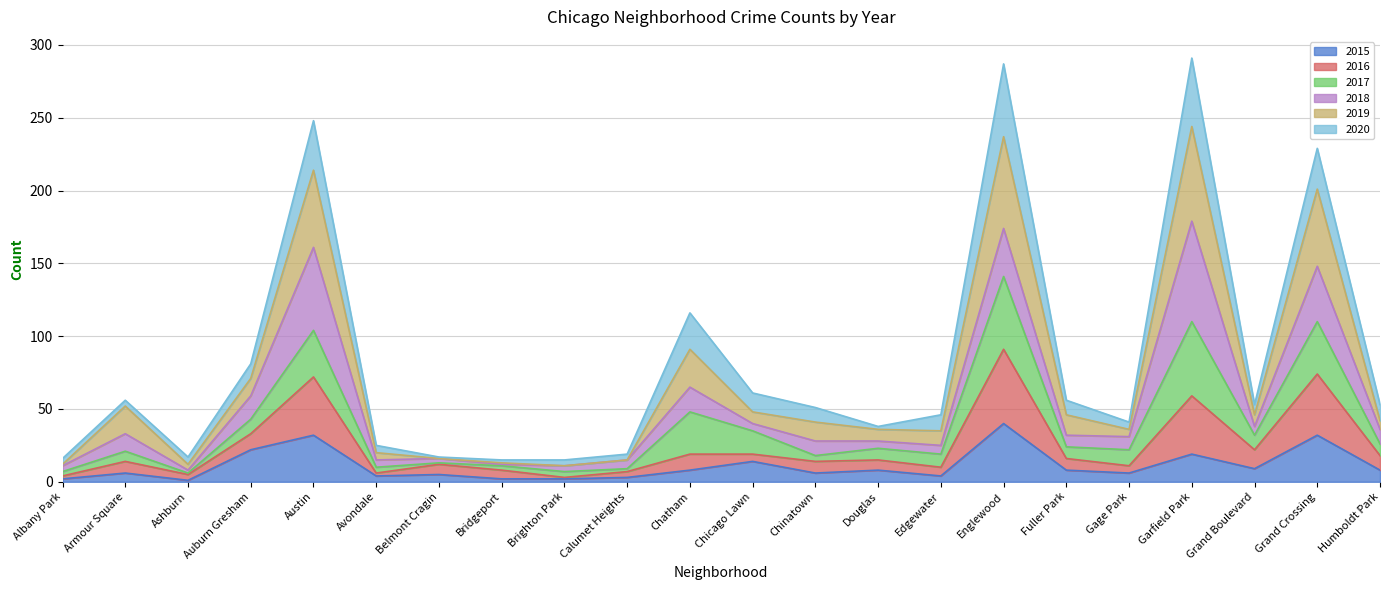

Is it true that 2015 equals 25 at Garfield Park?

False